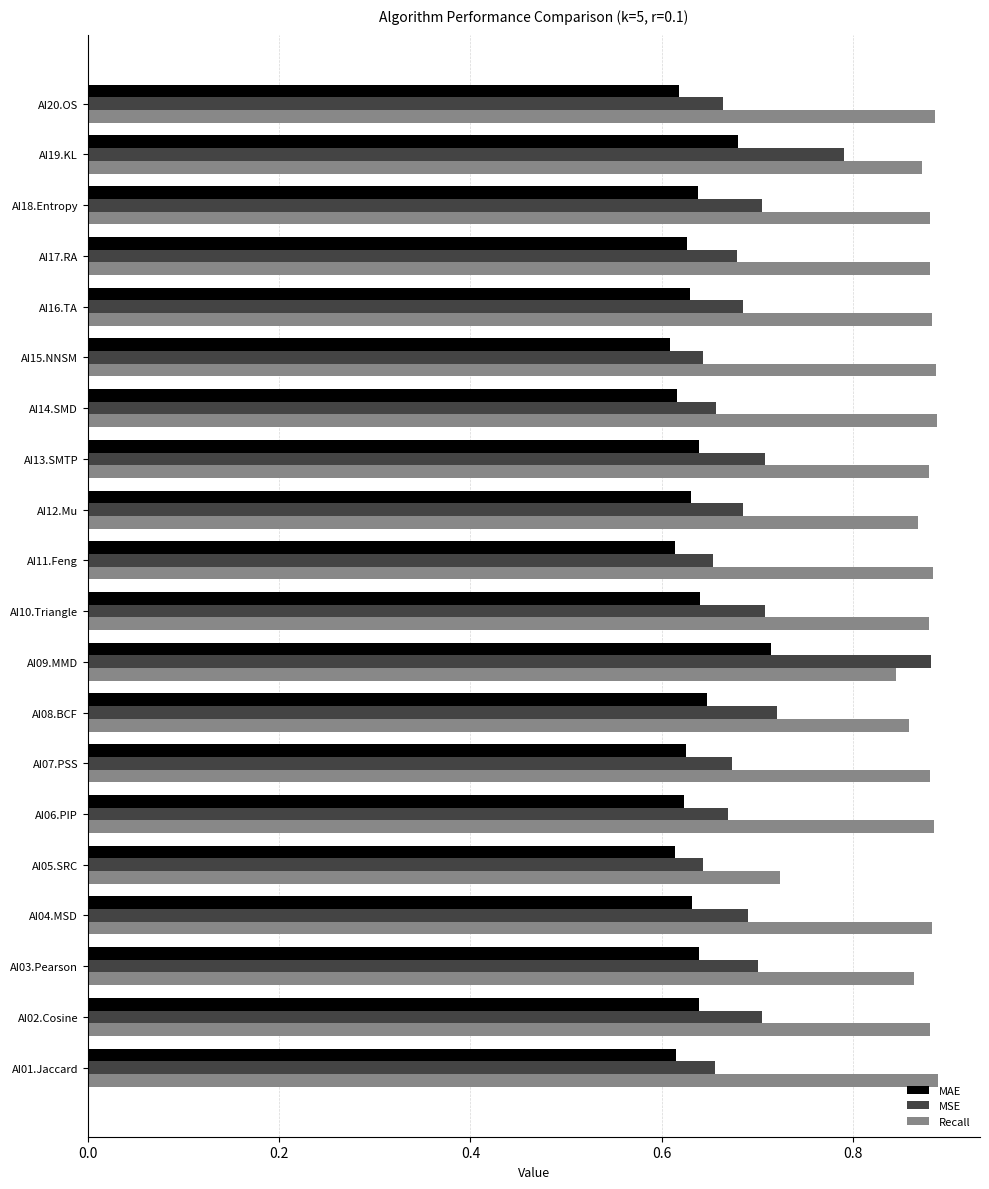

Which series has the largest range (max minus min)?

MSE